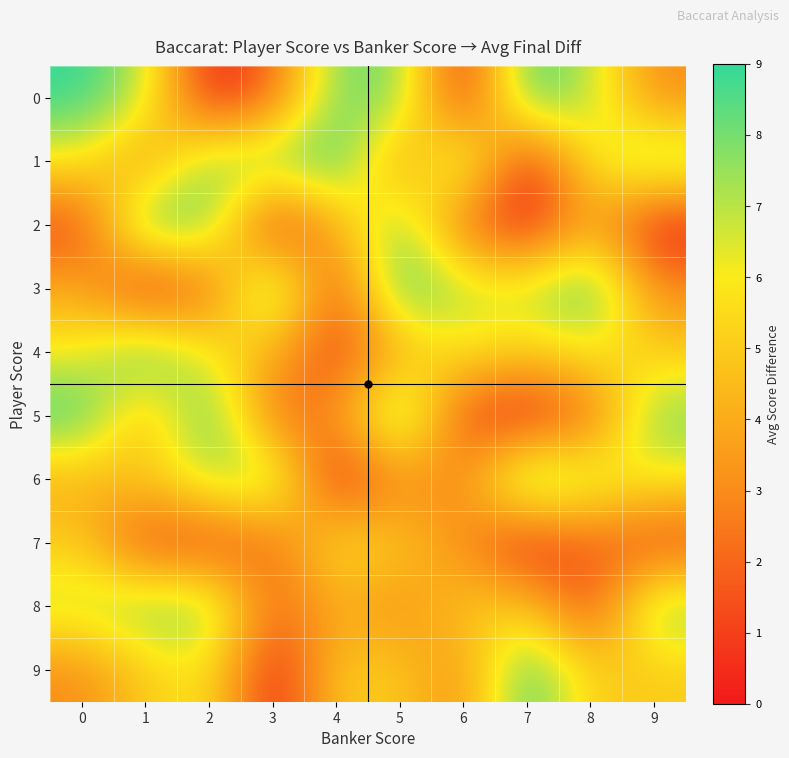

Reading left to right, what are all the values shown in this chart?

0: 0=9	1=7	2=0	3=2	4=8	5=8	6=0	7=9	8=7	9=3
1: 0=6	1=3	2=8	3=8	4=9	5=3	6=8	7=0	8=6	9=8
2: 0=1	1=9	2=8	3=0	4=4	5=8	6=2	7=0	8=4	9=0
3: 0=4	1=0	2=2	3=9	4=1	5=9	6=7	7=7	8=9	9=3
4: 0=6	1=9	2=6	3=4	4=1	5=4	6=6	7=5	8=6	9=5
5: 0=9	1=4	2=9	3=2	4=3	5=9	6=1	7=0	8=2	9=8
6: 0=4	1=5	2=7	3=8	4=0	5=3	6=3	7=9	8=7	9=6
7: 0=5	1=1	2=1	3=2	4=6	5=5	6=3	7=0	8=2	9=1
8: 0=7	1=8	2=8	3=2	4=4	5=3	6=5	7=5	8=1	9=8
9: 0=3	1=5	2=6	3=0	4=5	5=5	6=3	7=9	8=5	9=5